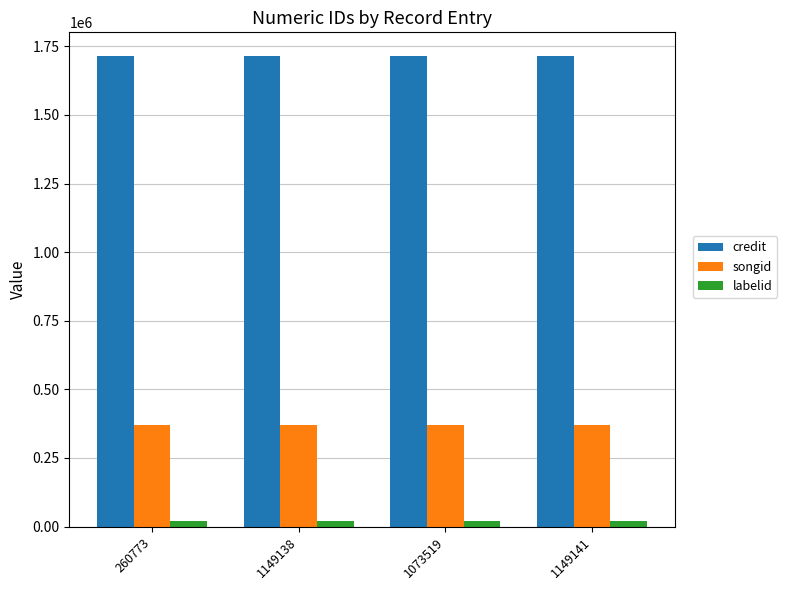

What is the value of the labelid bar at the 3rd from the left?

19021